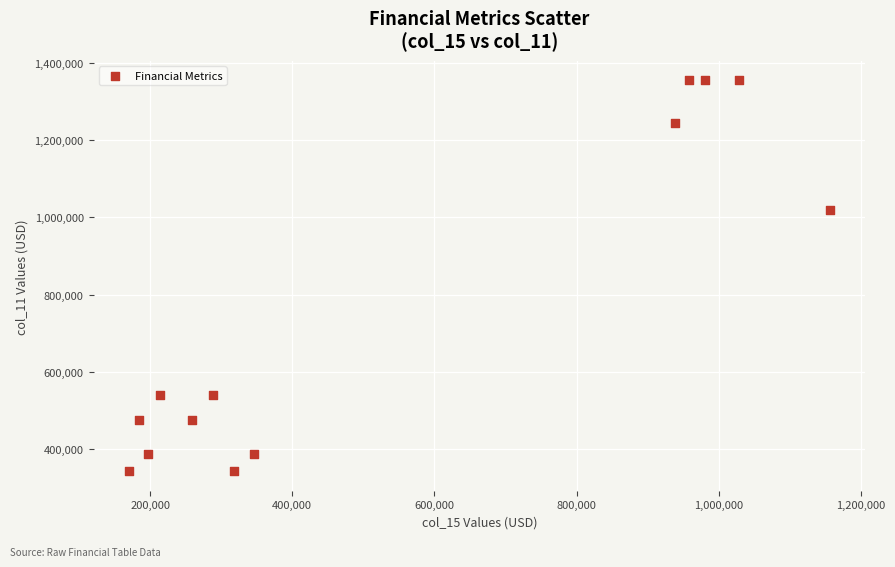

What Y value in the scatter plot is closest to 848551?

1019628